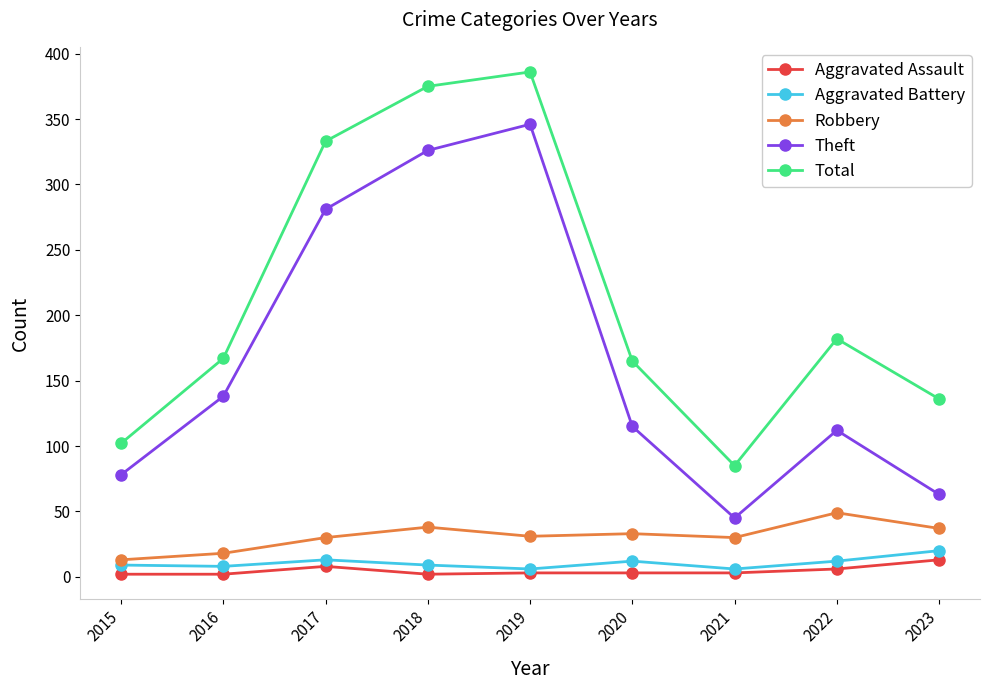

What is the smallest value displayed?

2